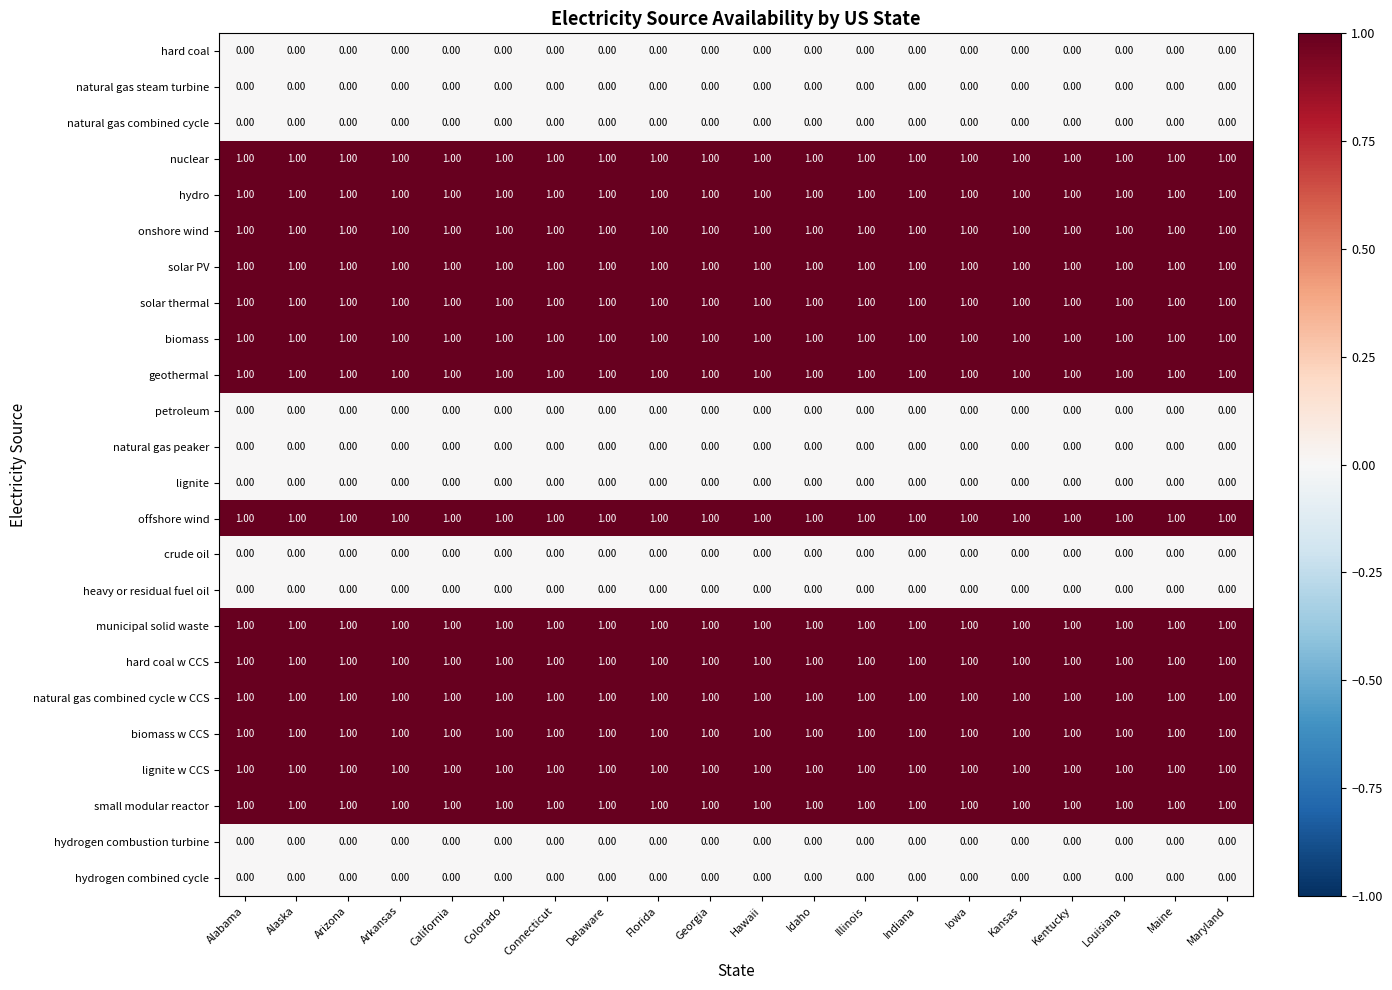

What is the total value across all series at Indiana?

14